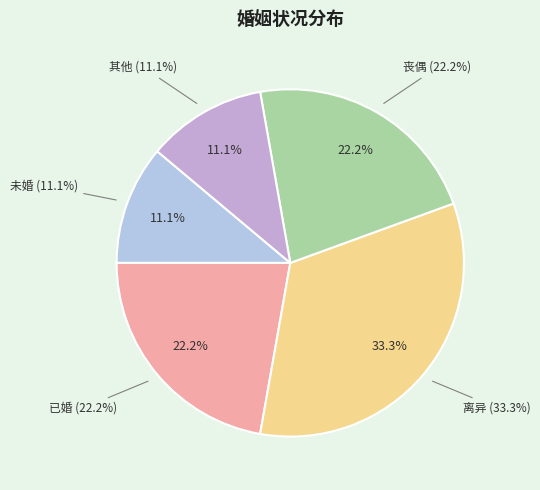

Which slice is the smallest?

未婚